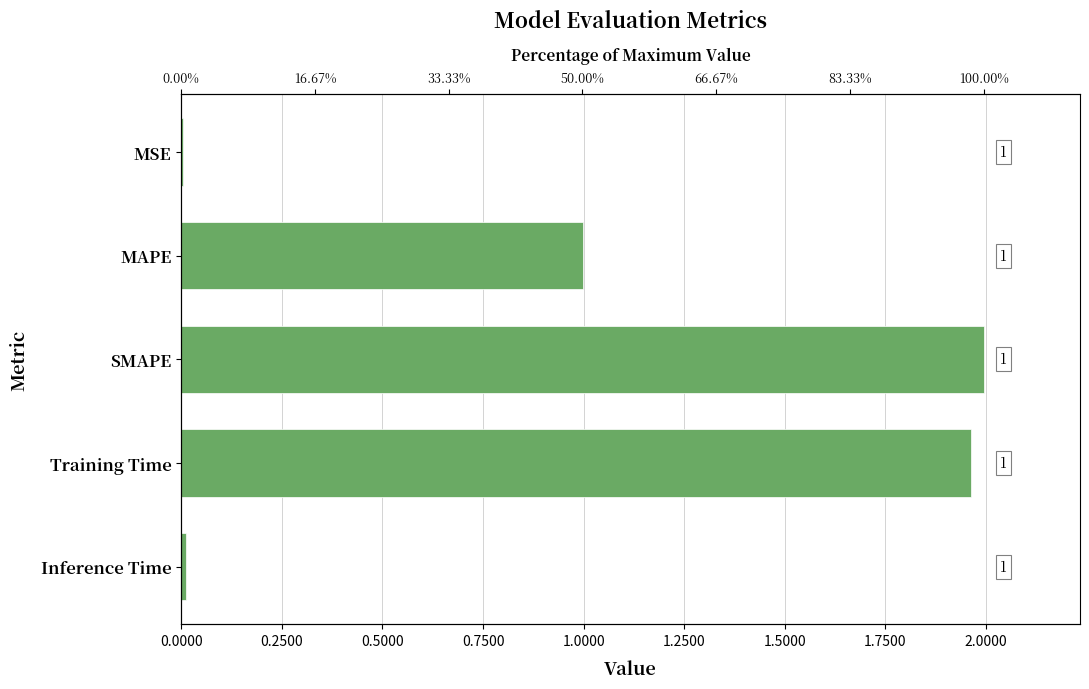

The value at MAPE is 1.5. True or false?

False